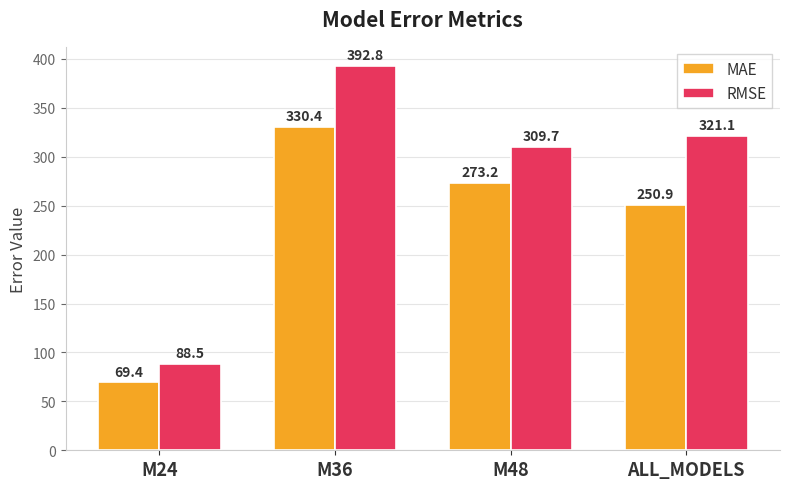

At how many categories does at least one series exceed 209?

3